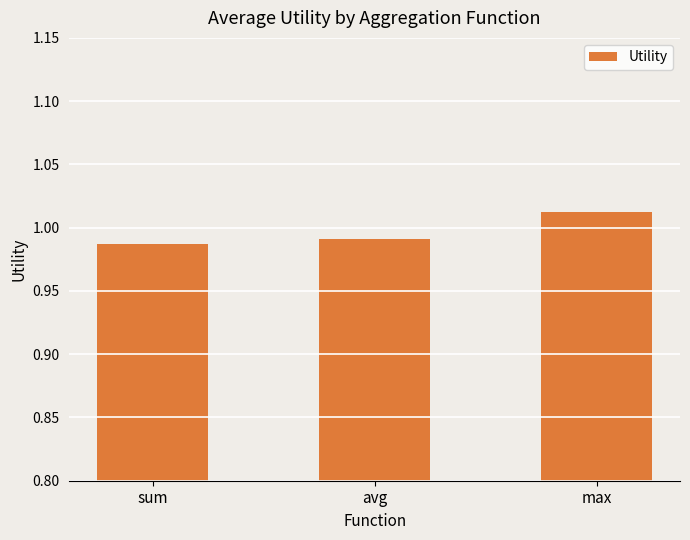

At which category does the chart reach its peak across all series?

max